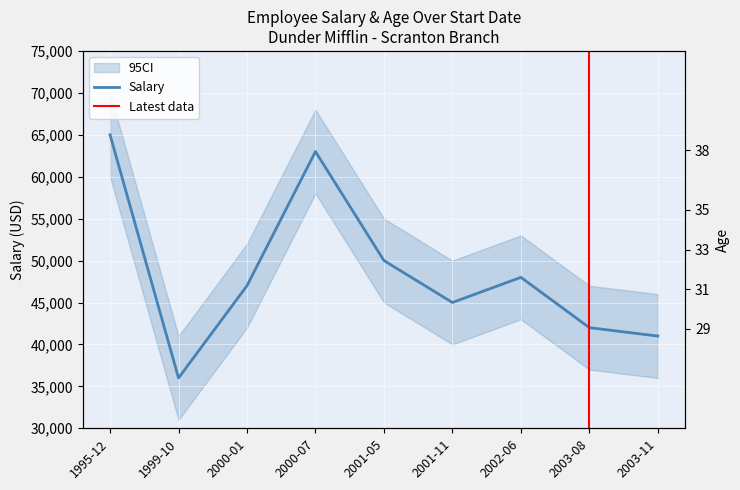

What position from the left is 2003-08?

8